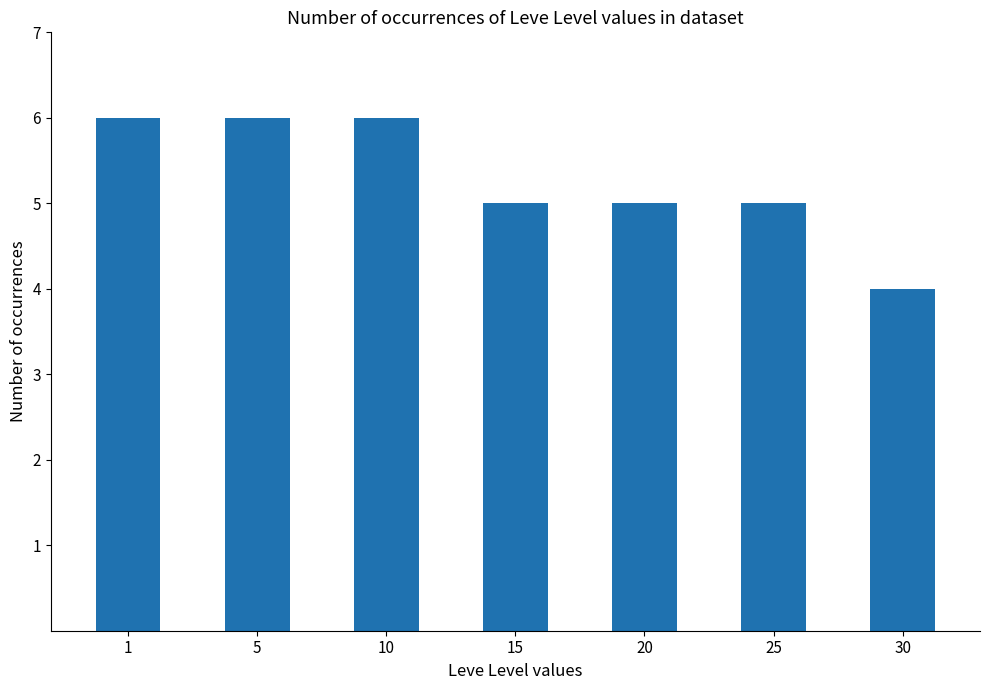

Read the value at 5.

6